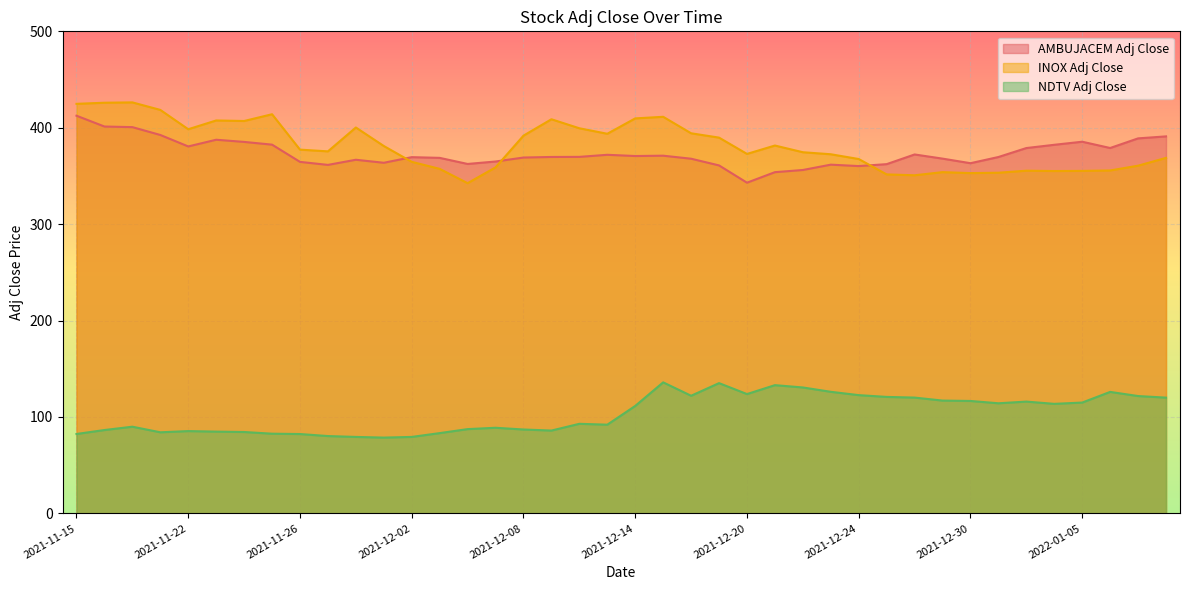

Which series changed the most between 2021-11-22 and 2021-12-10?

AMBUJACEM Adj Close